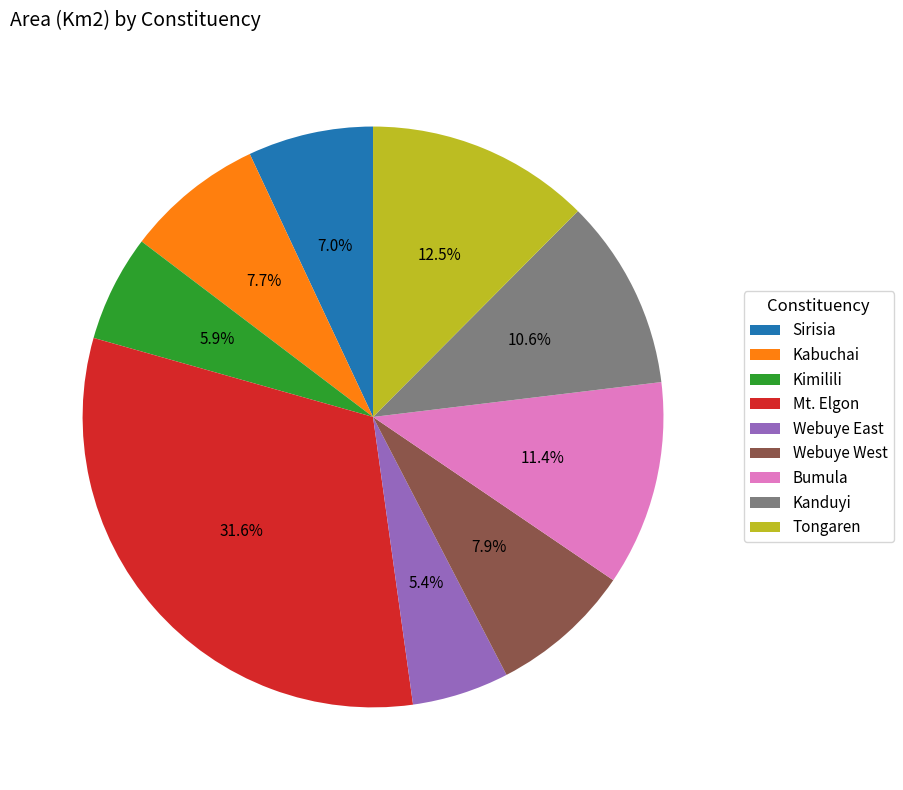

Is there any slice that represents more than half of the pie?

No